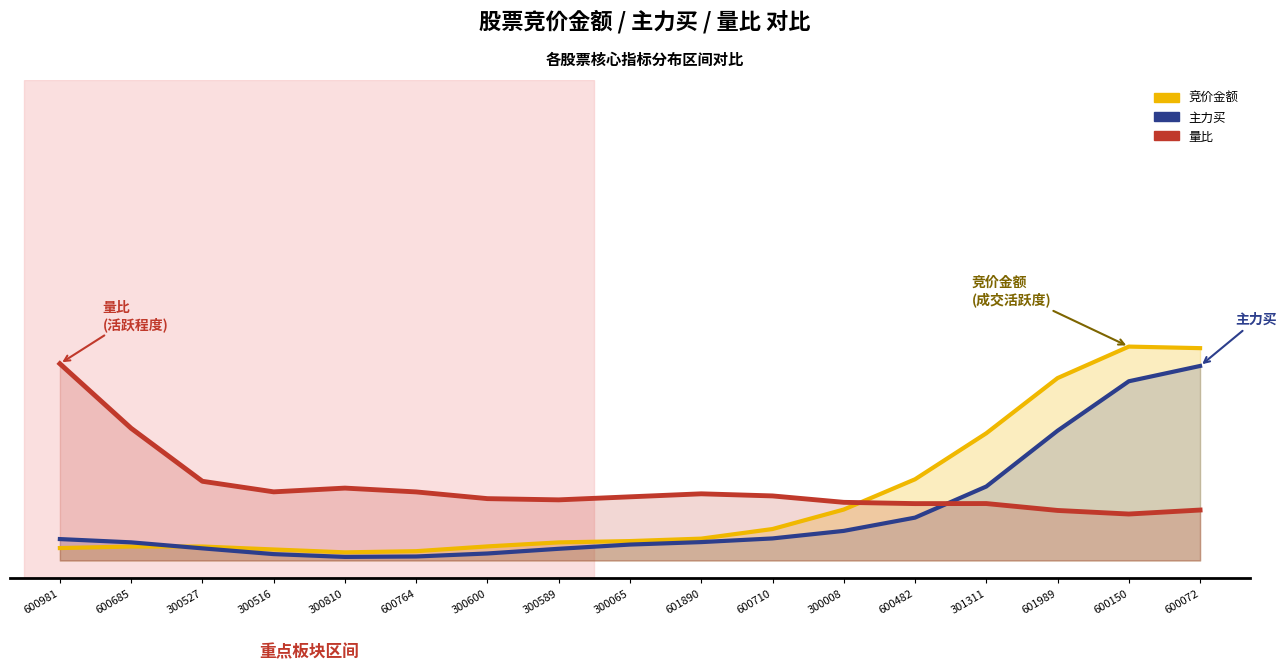

The value of 主力买 at 601989 is 0.4. True or false?

True